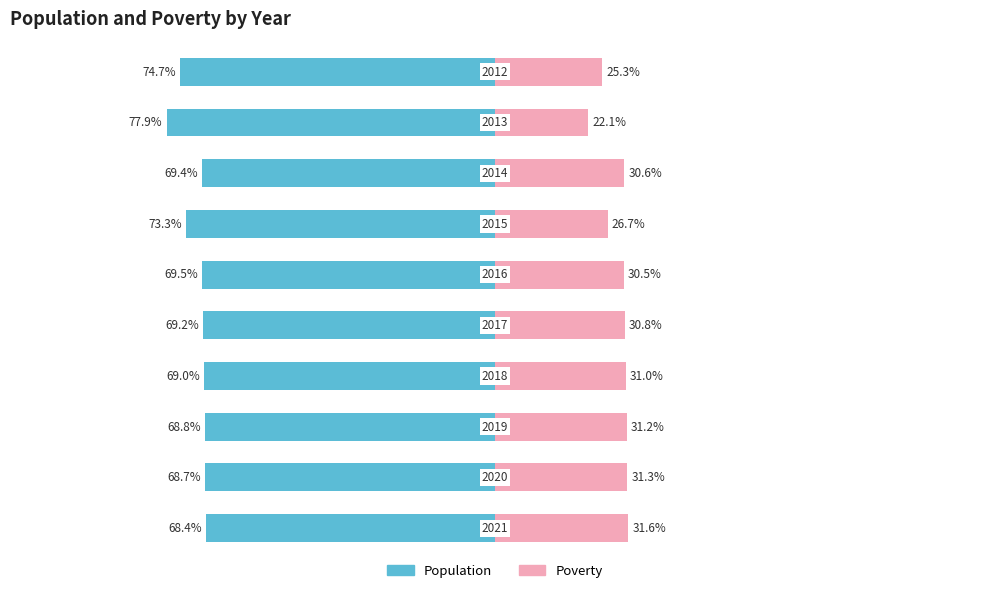

Is it true that Poverty equals 30.5 at 4?

True